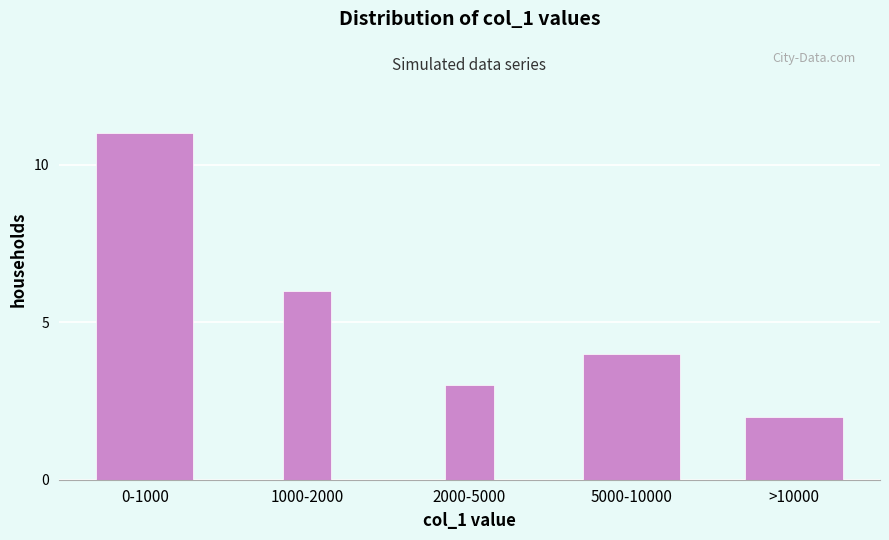

Reading left to right, what are all the values shown in this chart?

11	6	3	4	2